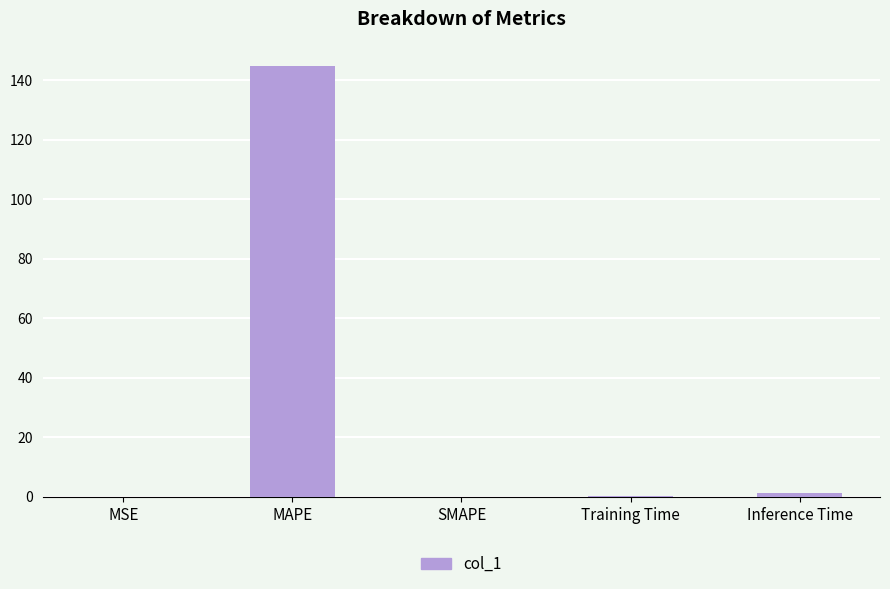

What is the average value?

29.3